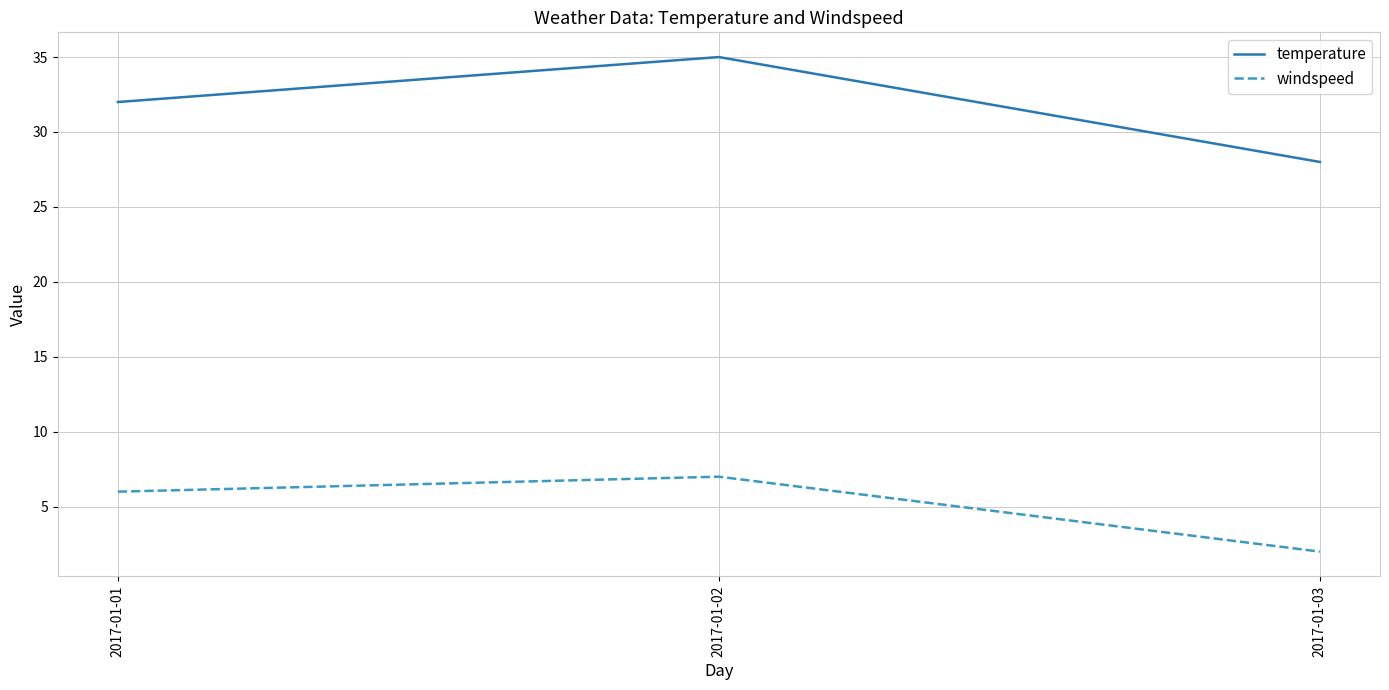

Between 2017-01-01 and 2017-01-02, which series saw the biggest shift?

temperature